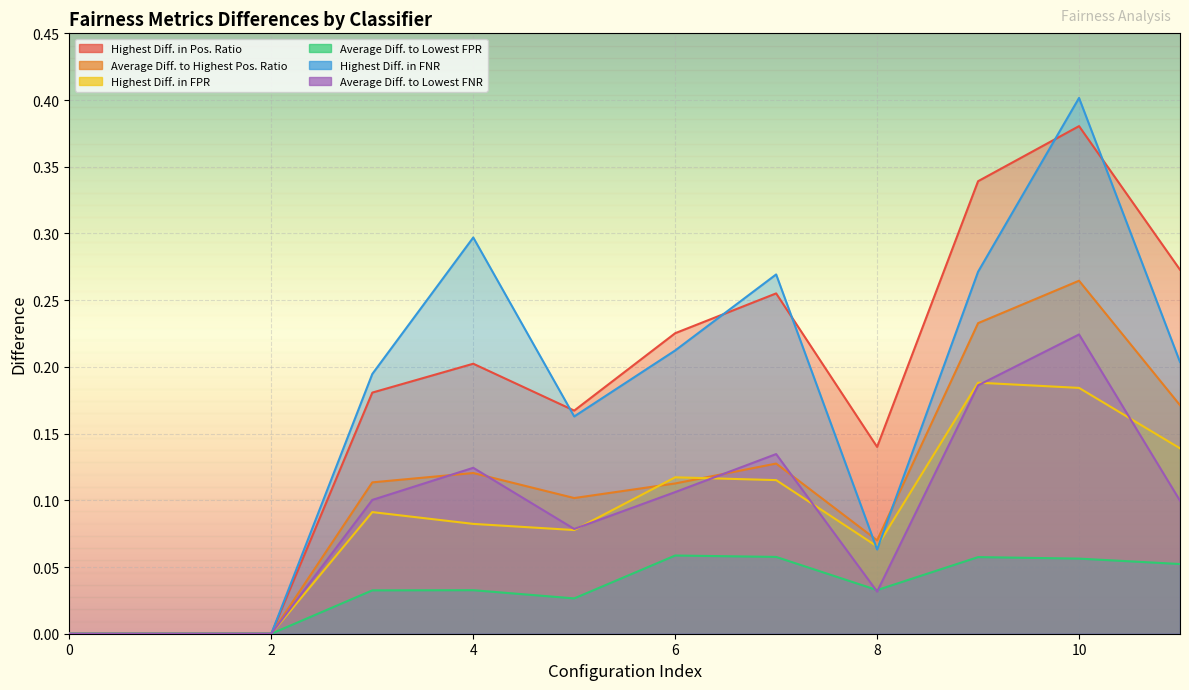

True or false: Highest Diff. in Pos. Ratio and Highest Diff. in FPR intersect in this chart.

False